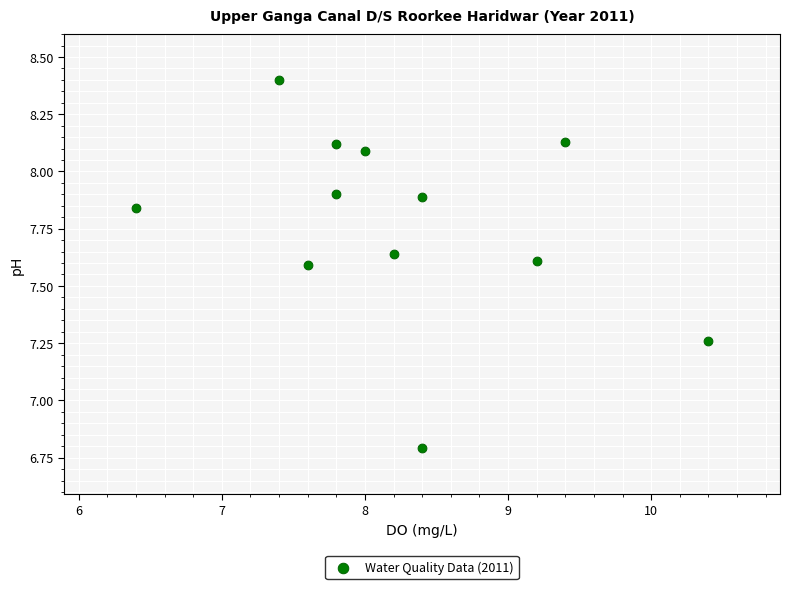

What is the average X value?

8.2